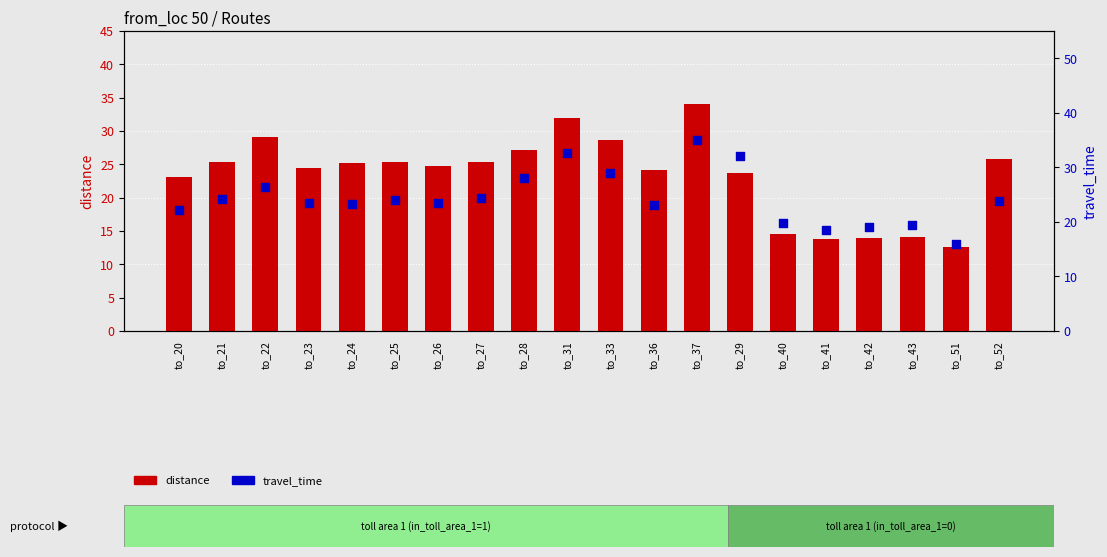

Which series has the largest total across all categories?

travel_time